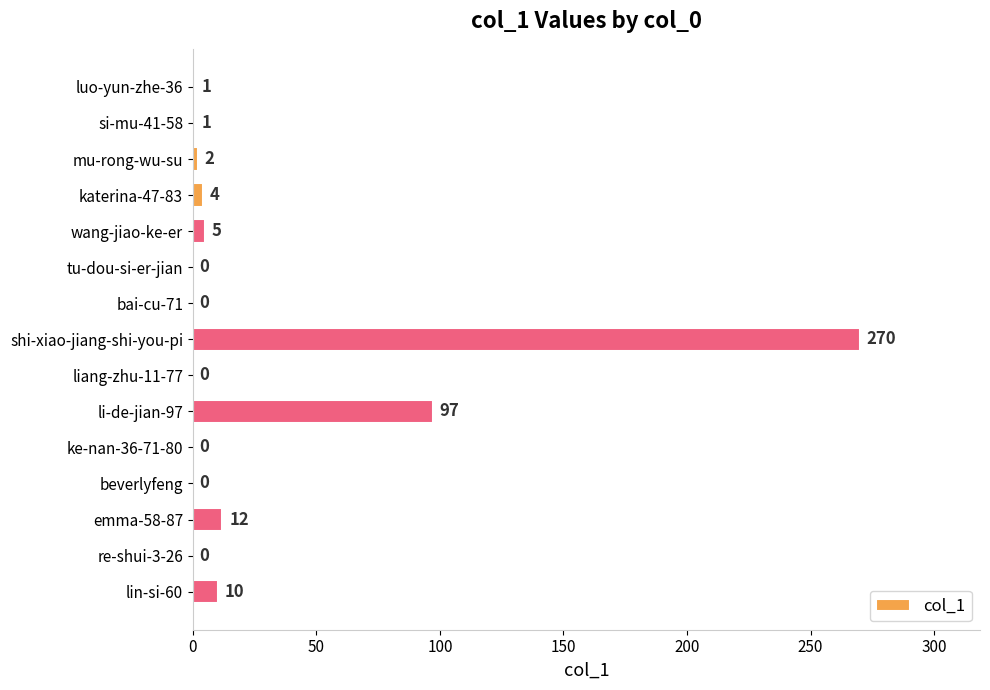

Read the value at katerina-47-83.

4